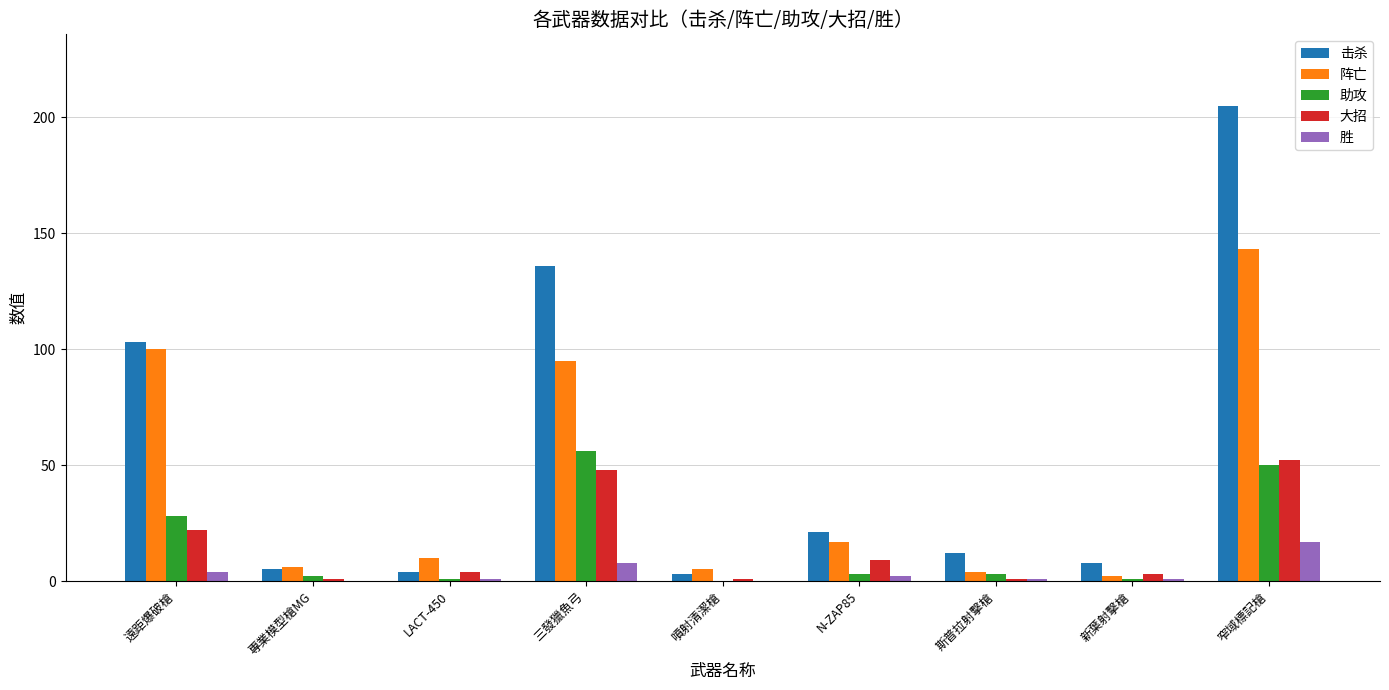

Which series changed the most between 遠距爆破槍 and 專業模型槍MG?

击杀